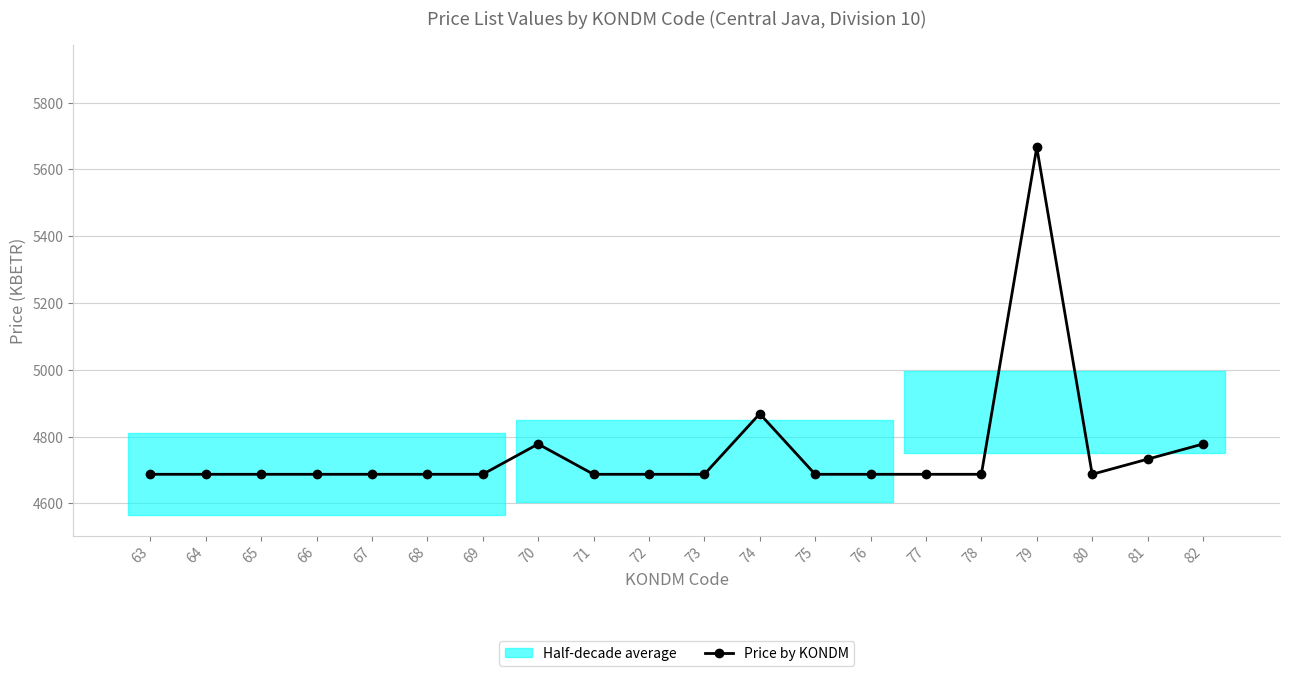

What is the value of the 1st point from the left?

4687.2